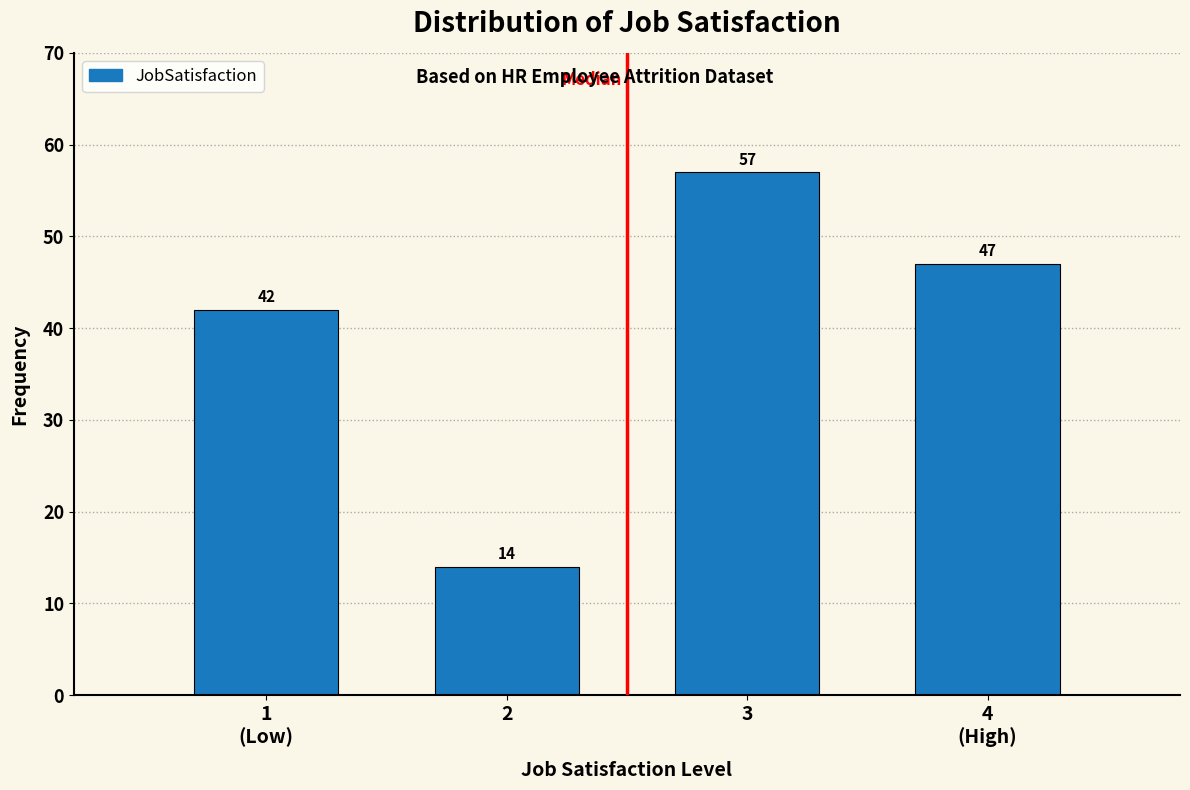

Reading left to right, list all the values displayed in this chart.

42	14	57	47